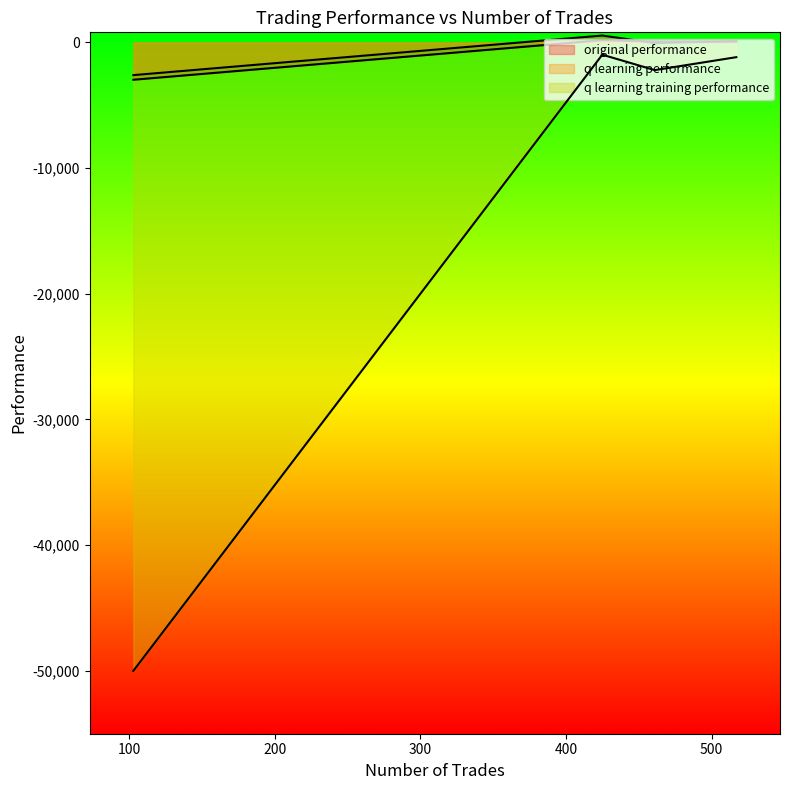

The q learning training performance series shows -1735.6 at 425. True or false?

False